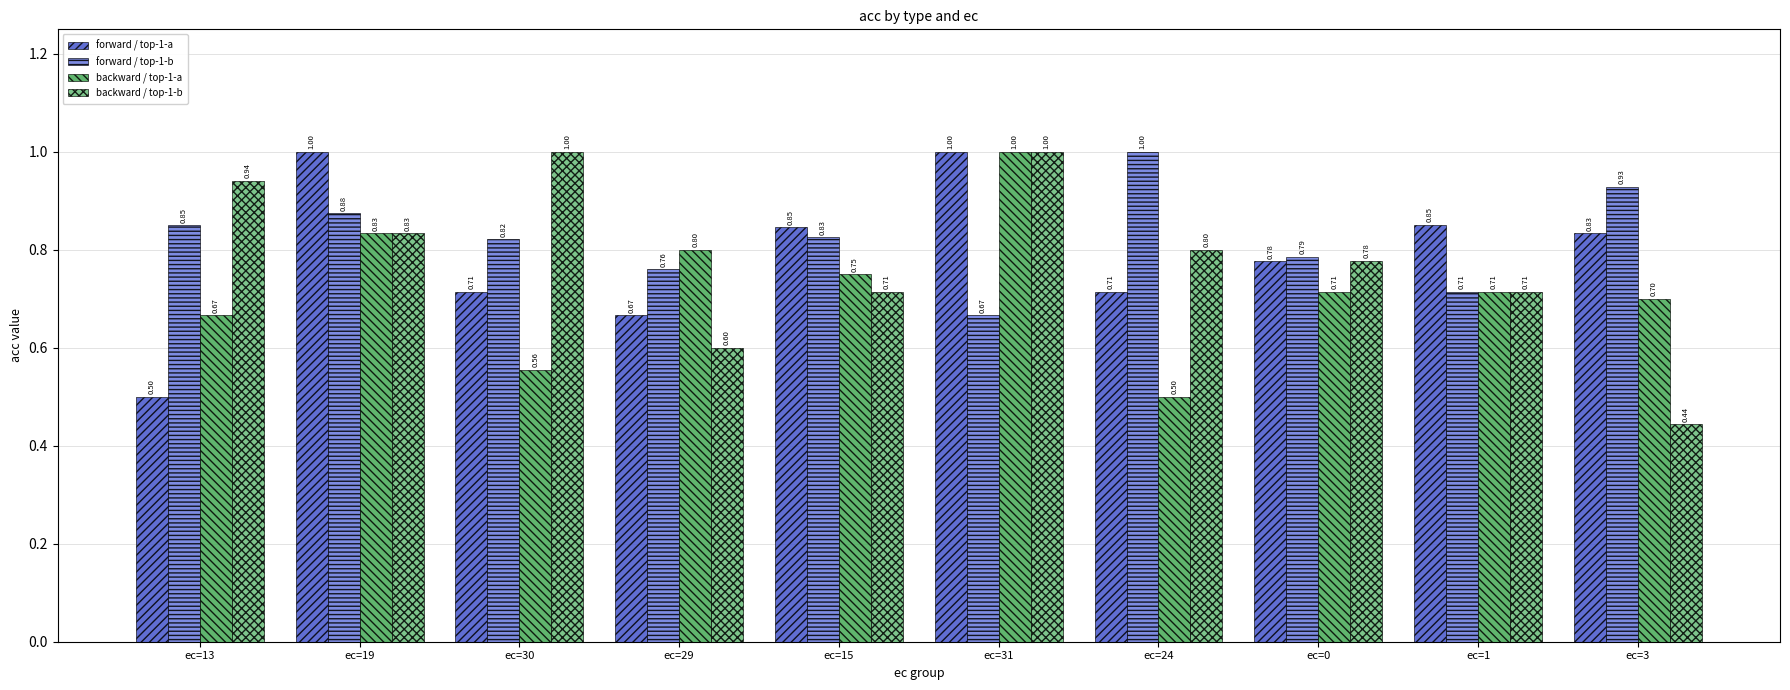

What is the average value of the backward / top-1-b series?

0.8